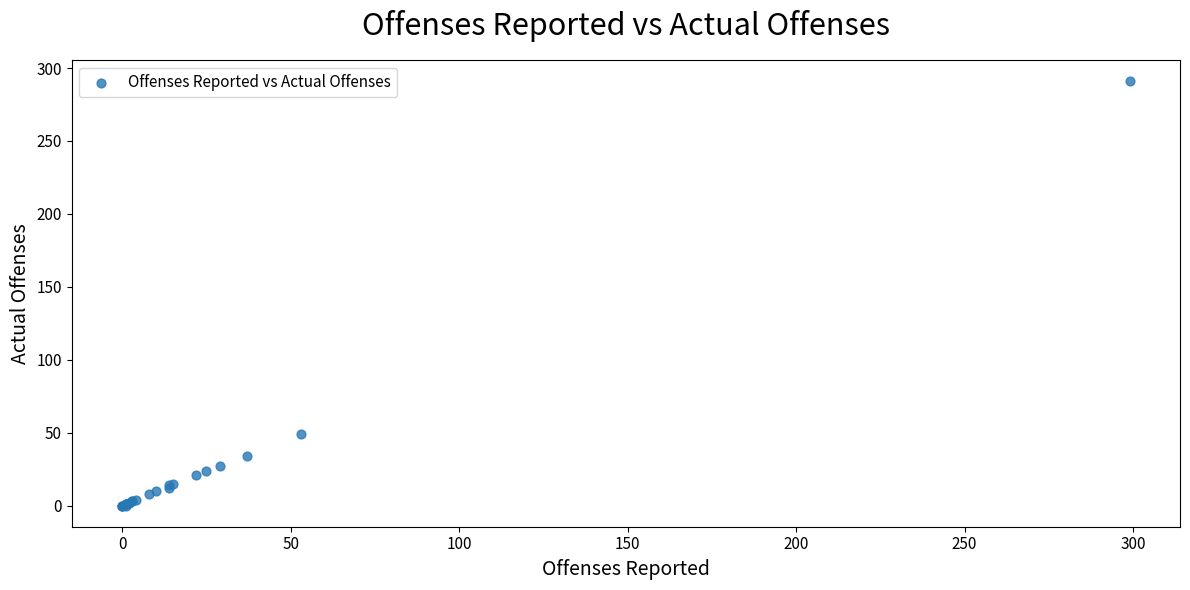

What Y value in the scatter plot is closest to 145?

49